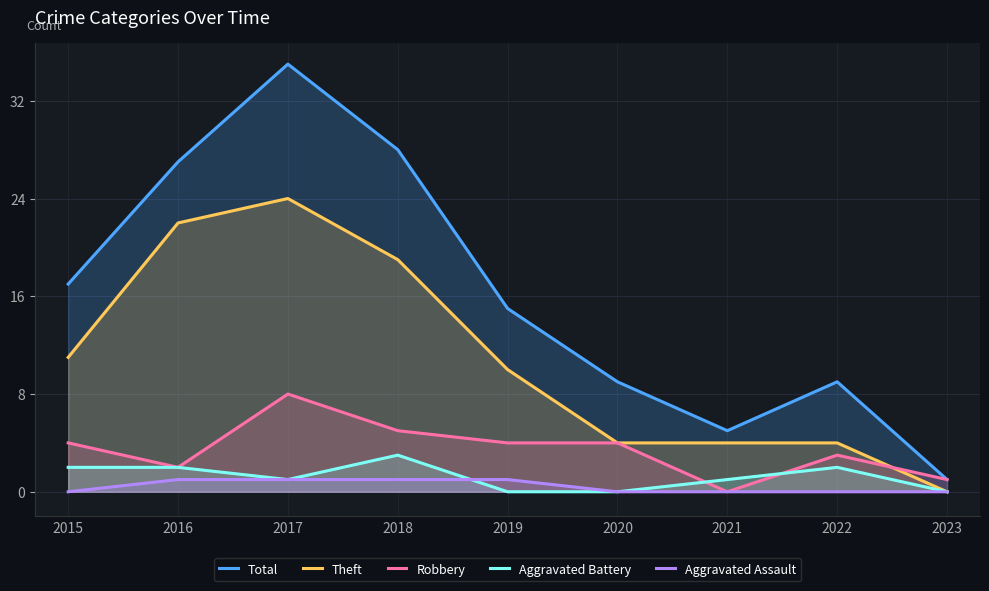

At how many categories does at least one series exceed 19?

3